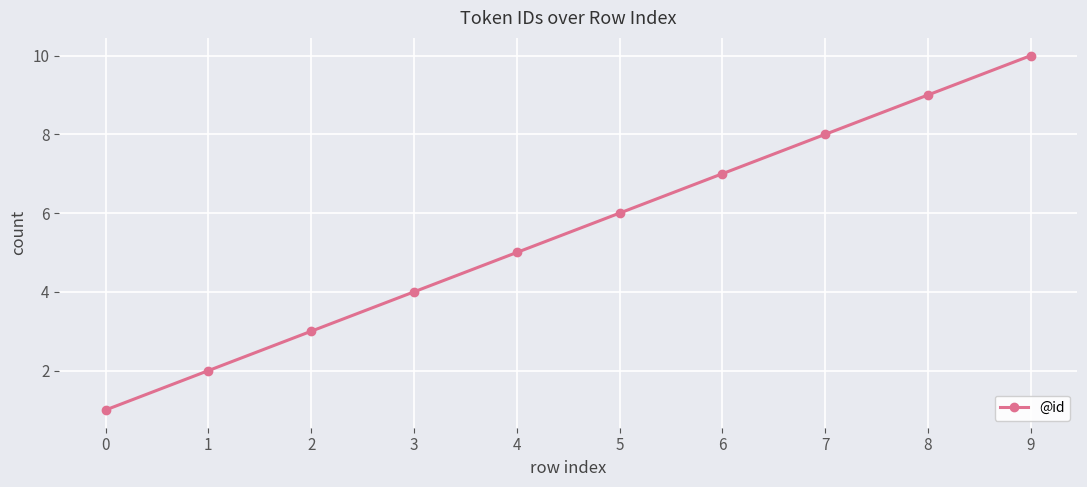

Which category has the highest value across all series?

9